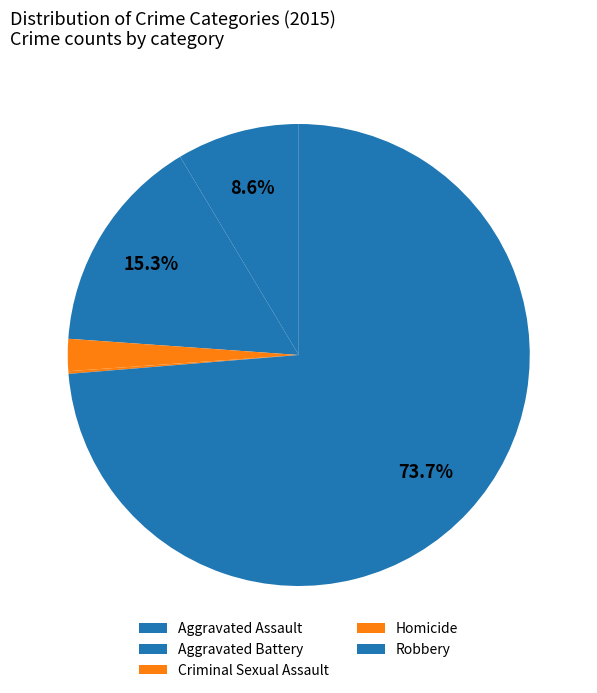

To the nearest percent, what is the combined percentage of Aggravated Assault and Criminal Sexual Assault?

11%